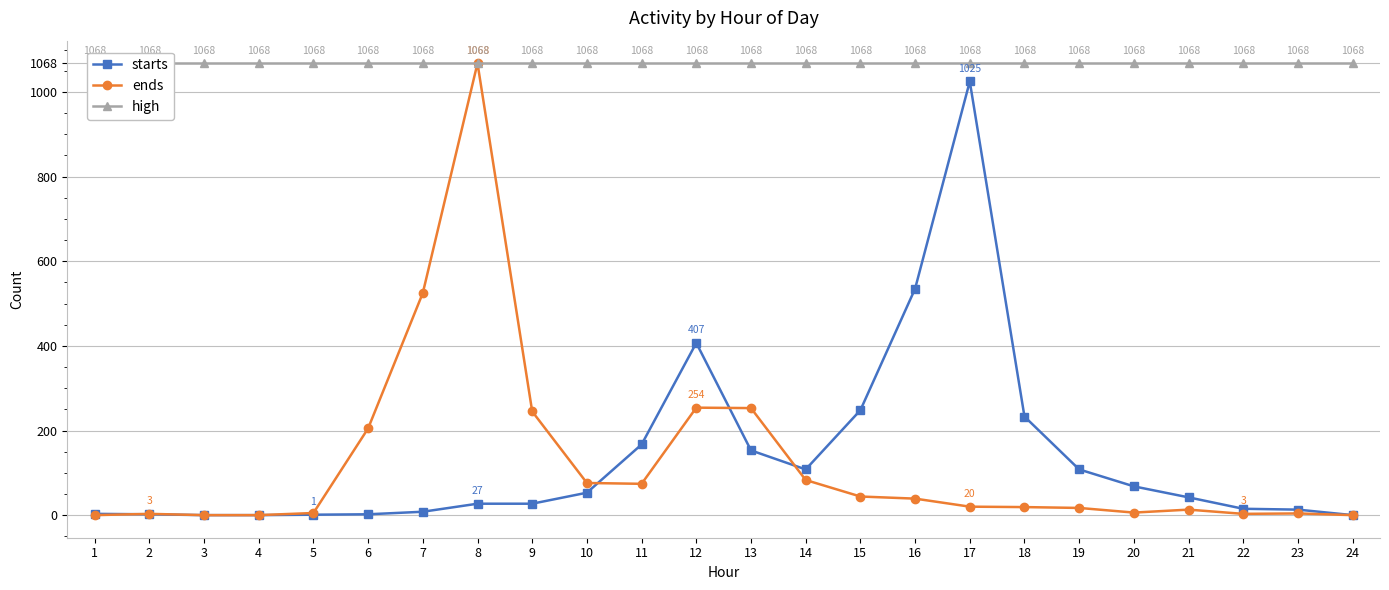

At which label does starts first exceed 42?

10